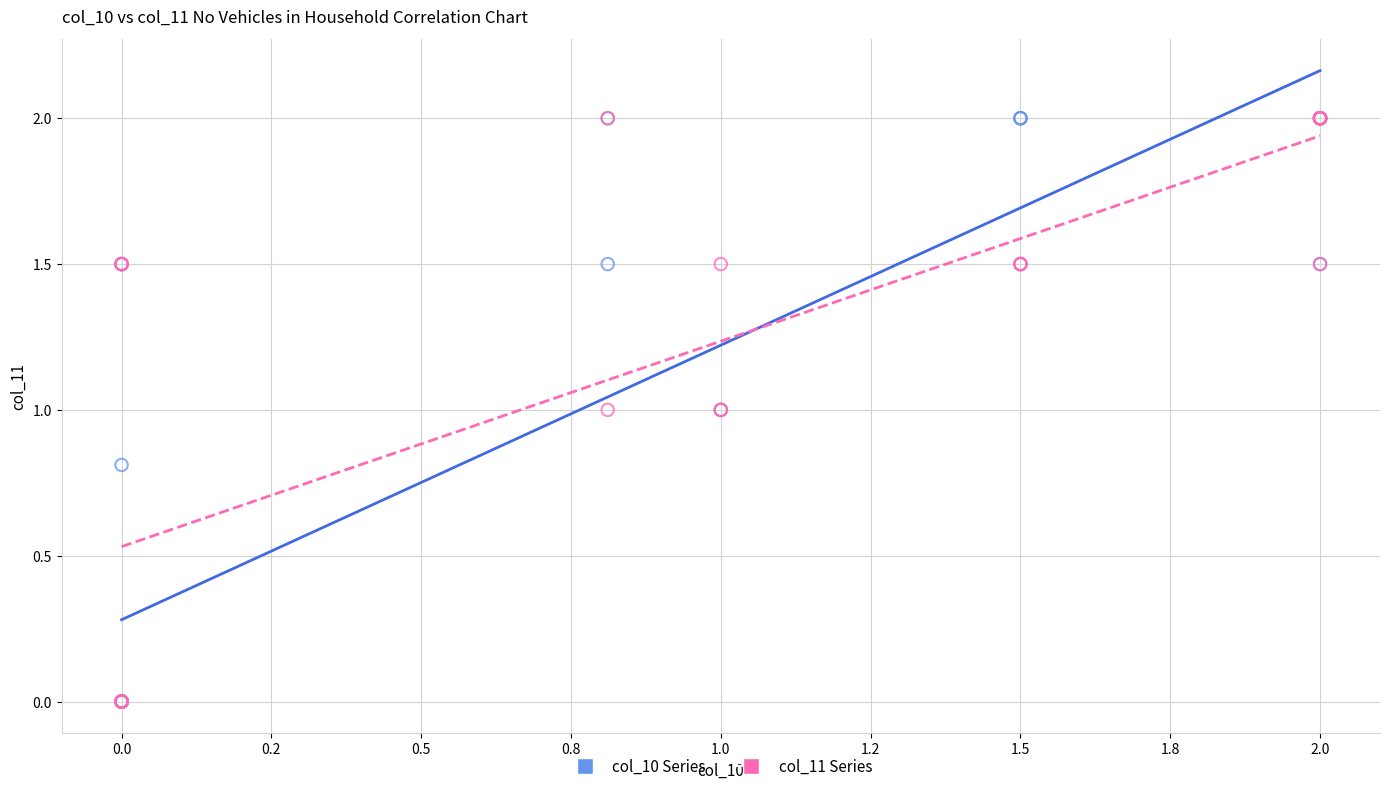

What are all the series names shown in the legend?

col_10 Series, col_11 Series